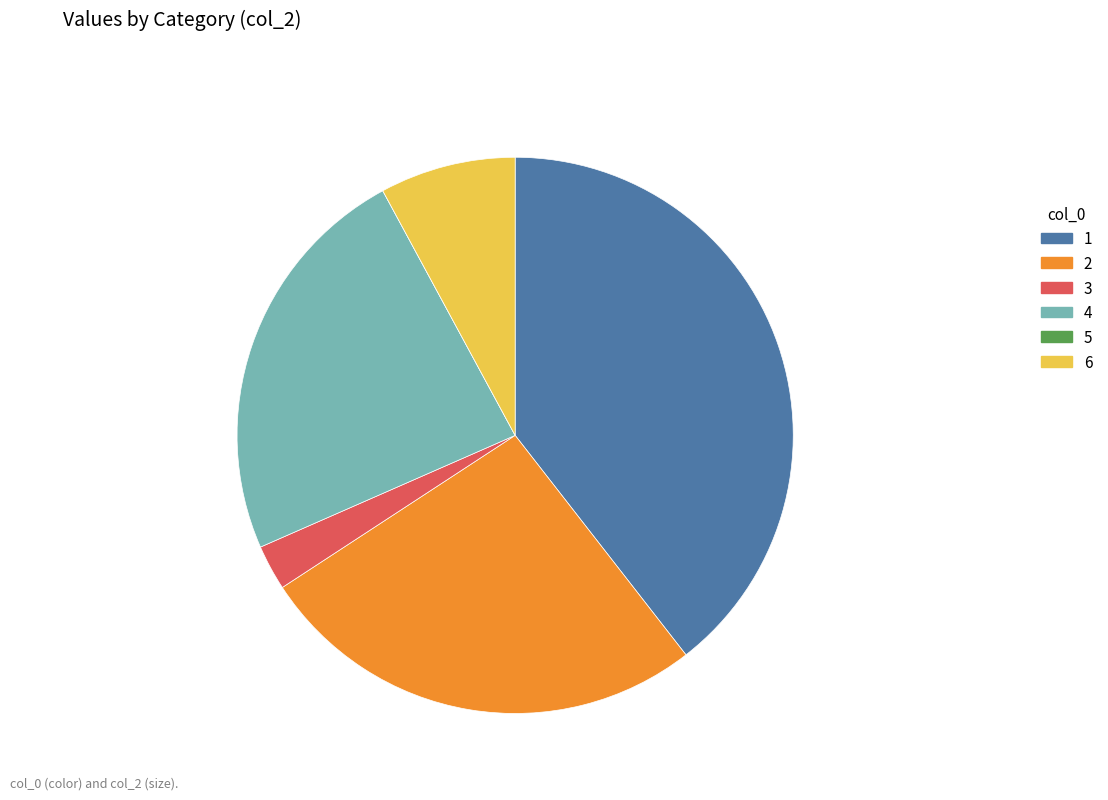

The 4 slice represents 18% of the pie. True or false?

False